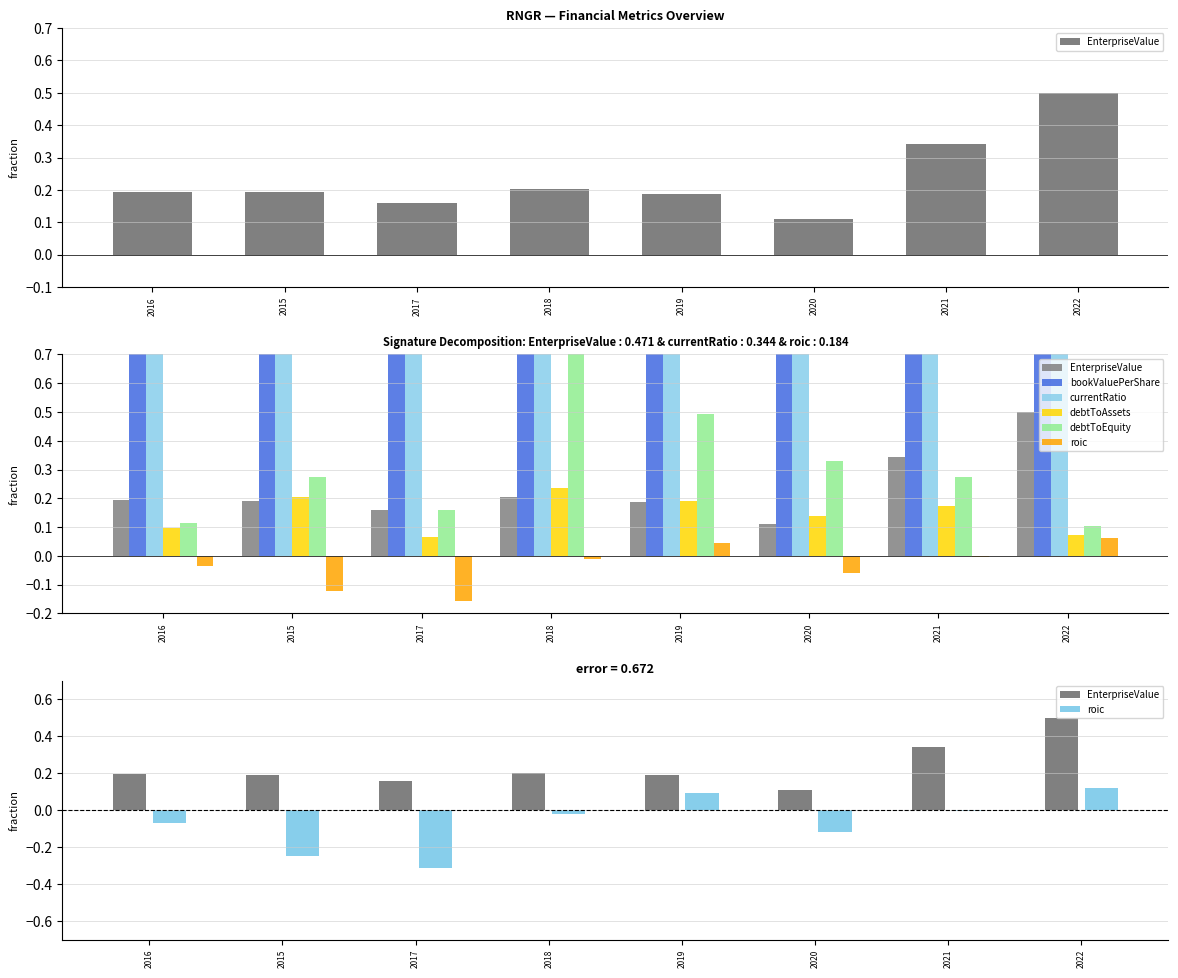

Rank the categories by debtToEquity value from lowest to highest.

2022, 2016, 2017, 2015, 2021, 2020, 2019, 2018